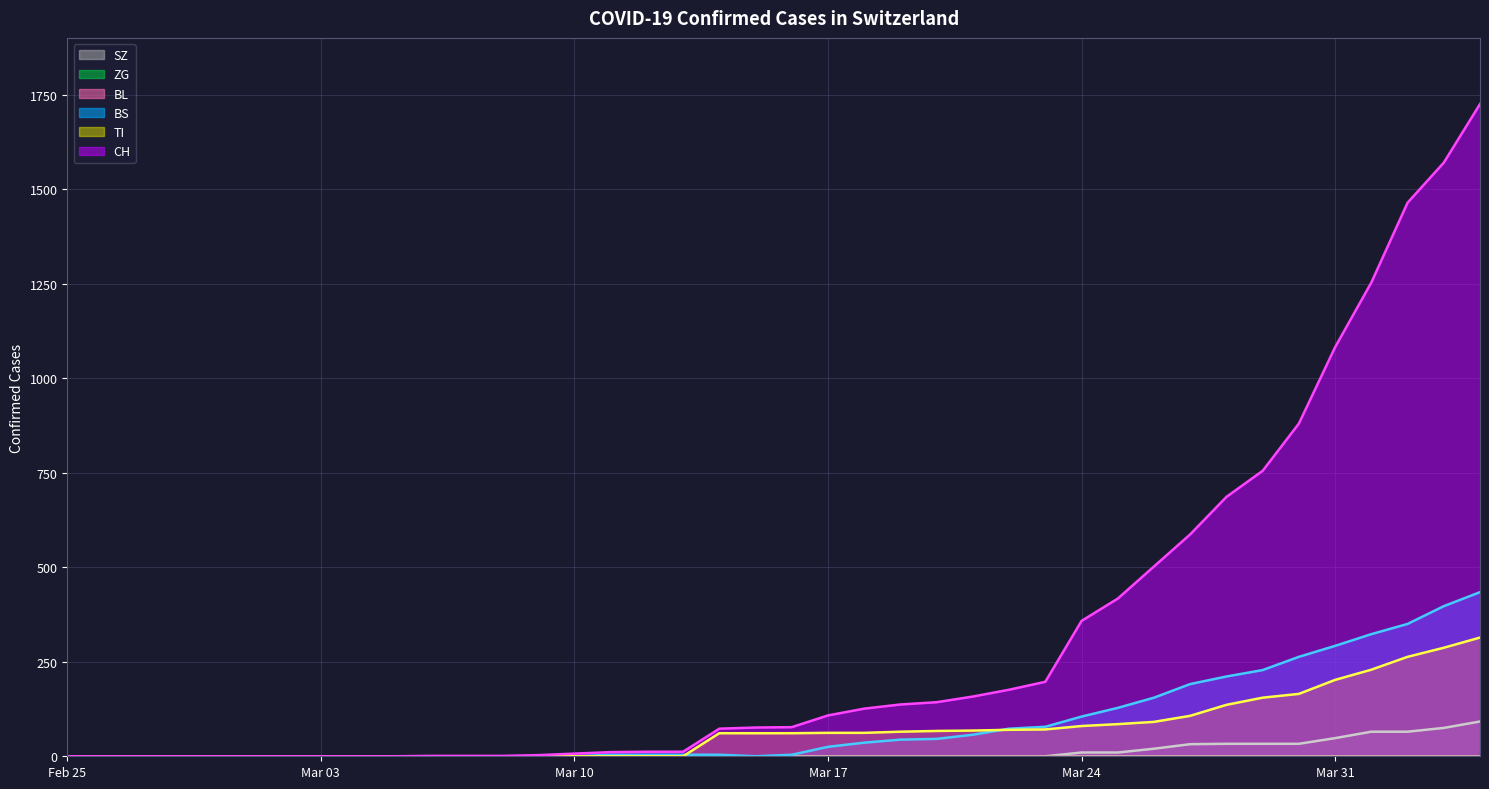

What are all the series names shown in the legend?

SZ line, ZG line, BL line, BS line, TI line, CH line